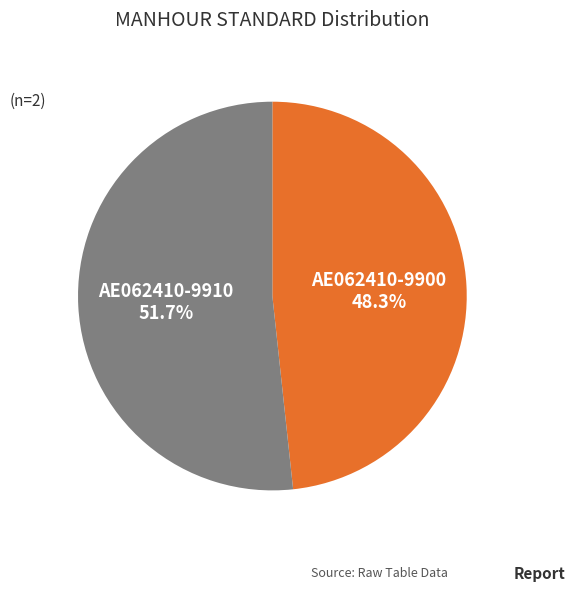

What is the smallest slice in the pie chart?

AE062410-9900